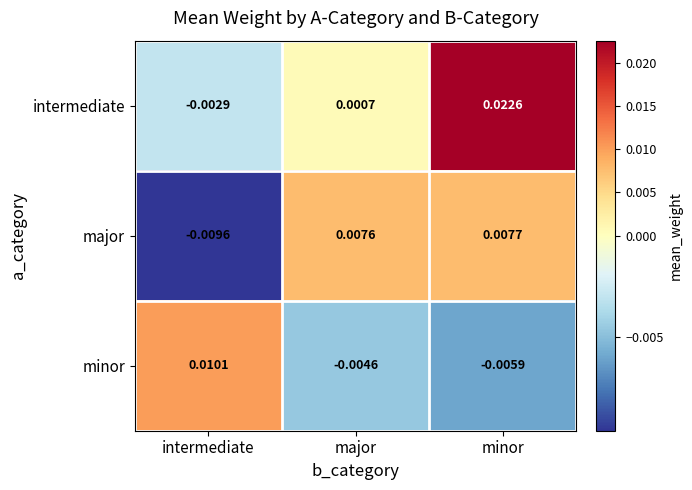

Which category has the highest value in the major series?

minor